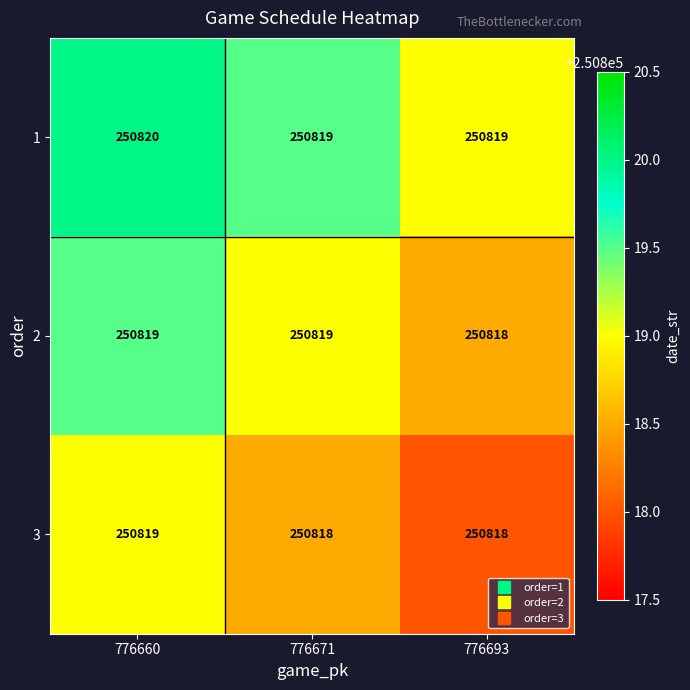

What is the minimum value for 2?

250818